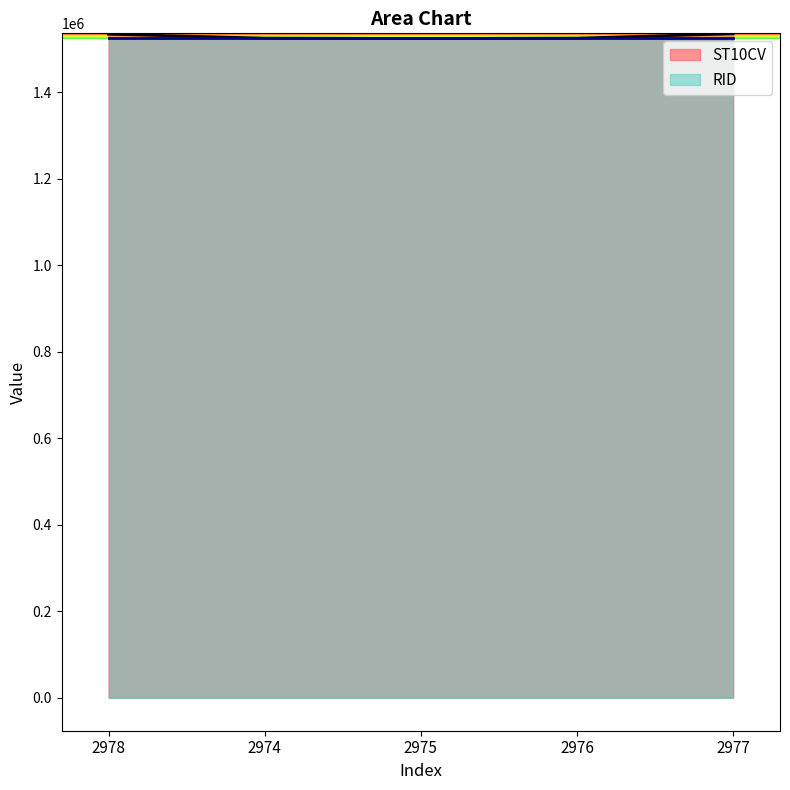

True or false: the data shows 2319157 at 2978.

False